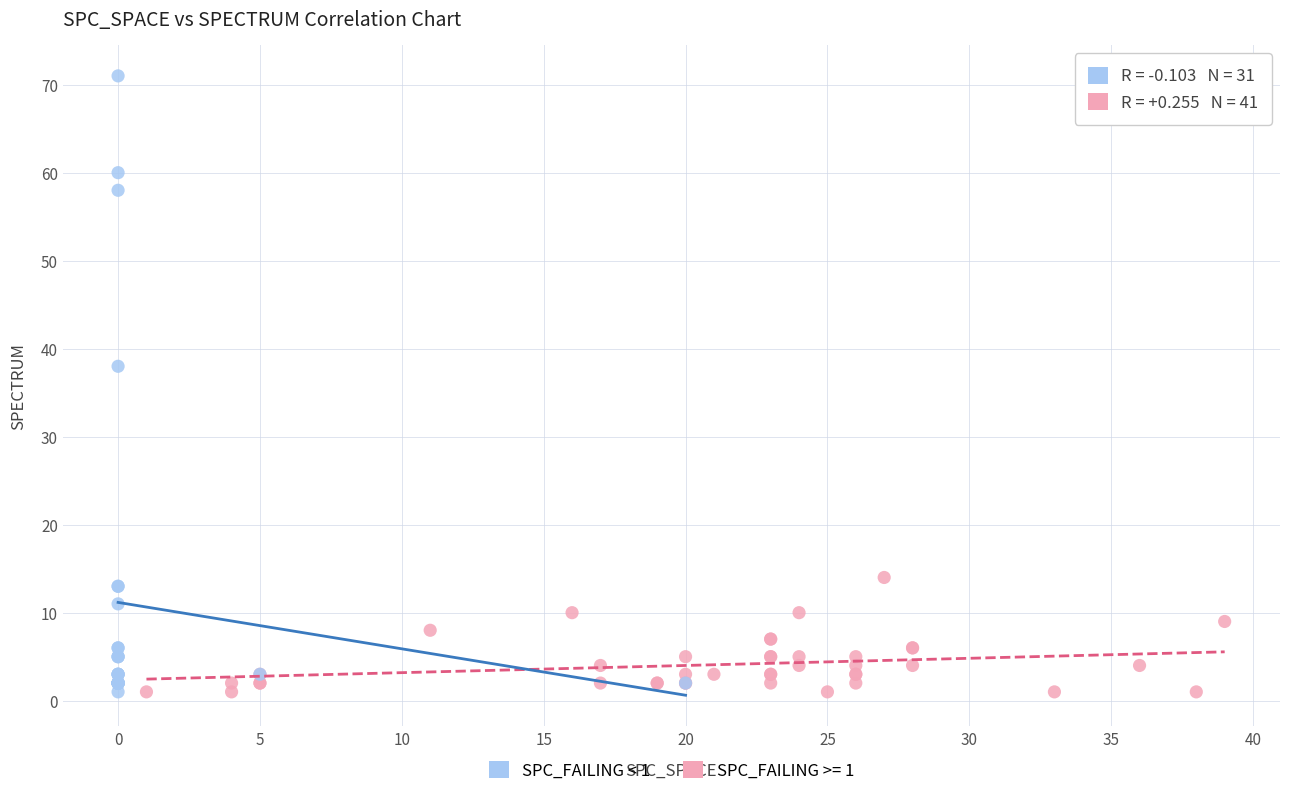

Which series contains the highest Y value?

SPC_FAILING < 1